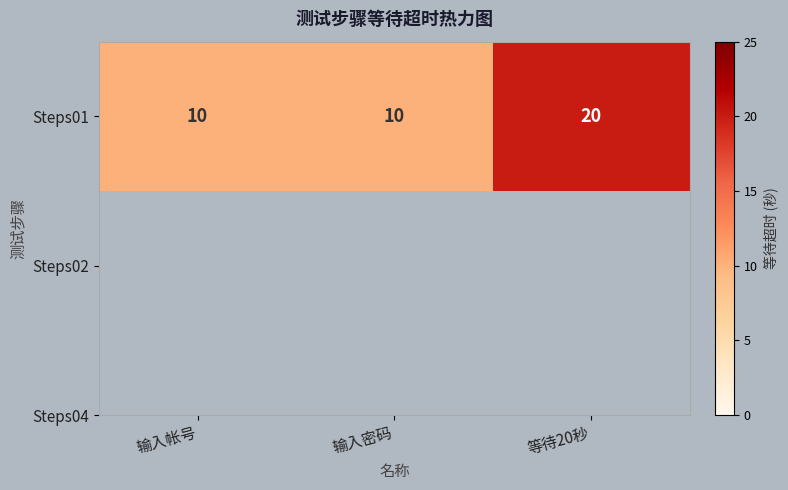

Reading left to right, transcribe all the data shown in this chart.

10	10	20